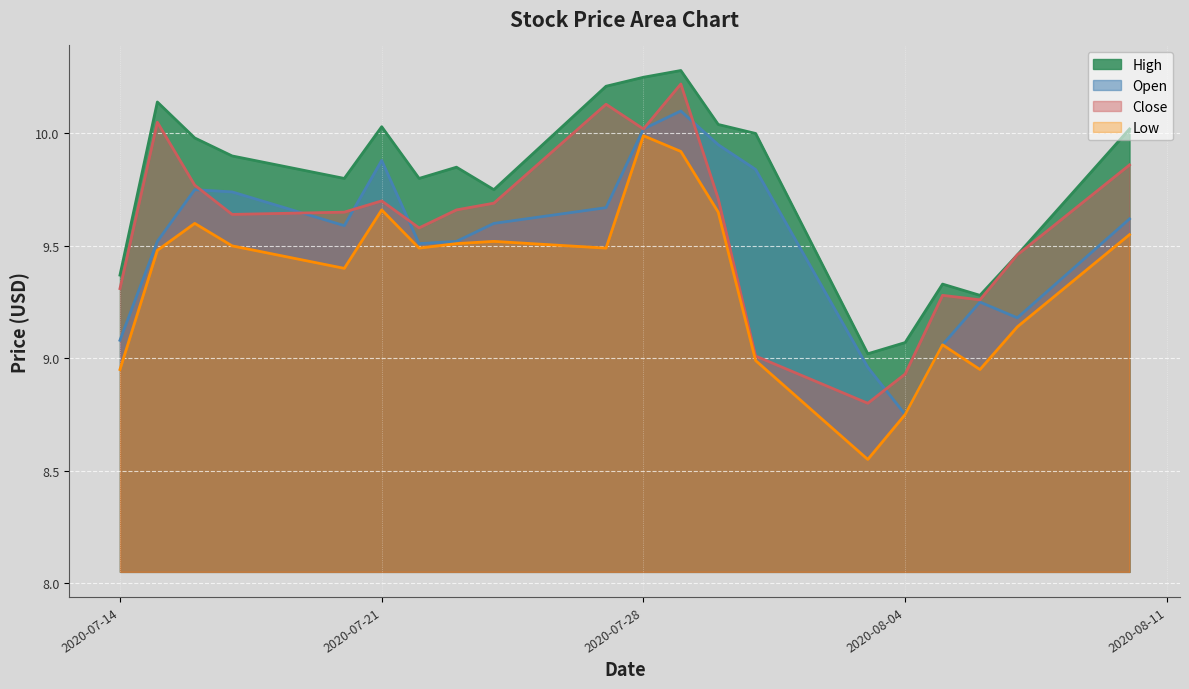

In Close, how many points are higher than both neighbors (excluding endpoints)?

5